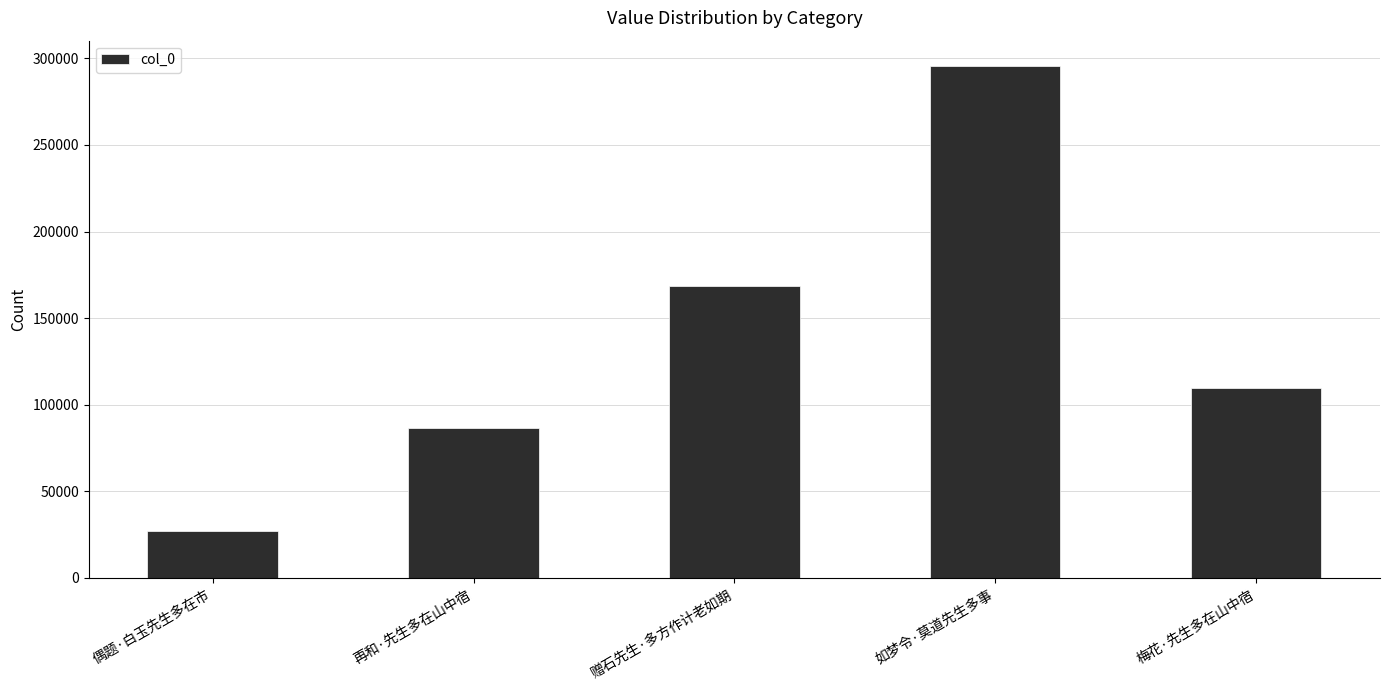

At which category does the chart reach its minimum across all series?

偶题·白玉先生多在市